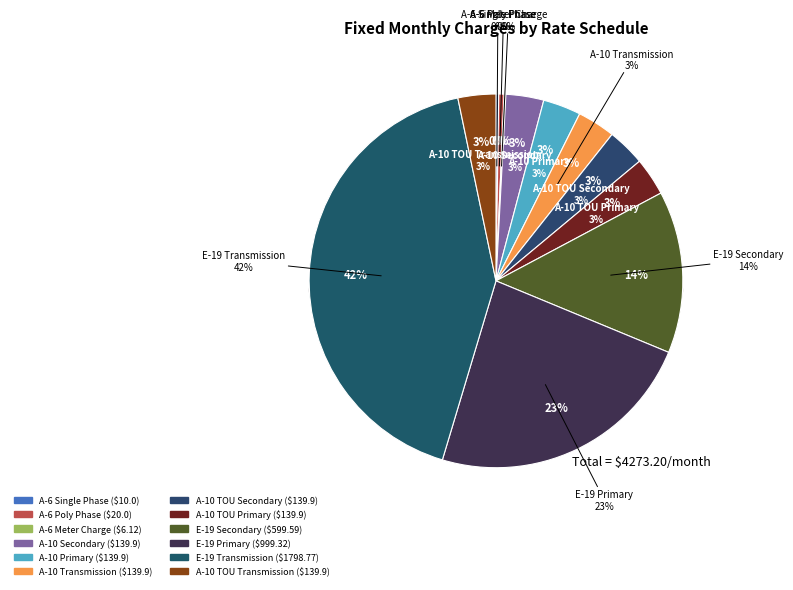

To the nearest percent, what portion does A-10 TOU Secondary represent?

3%